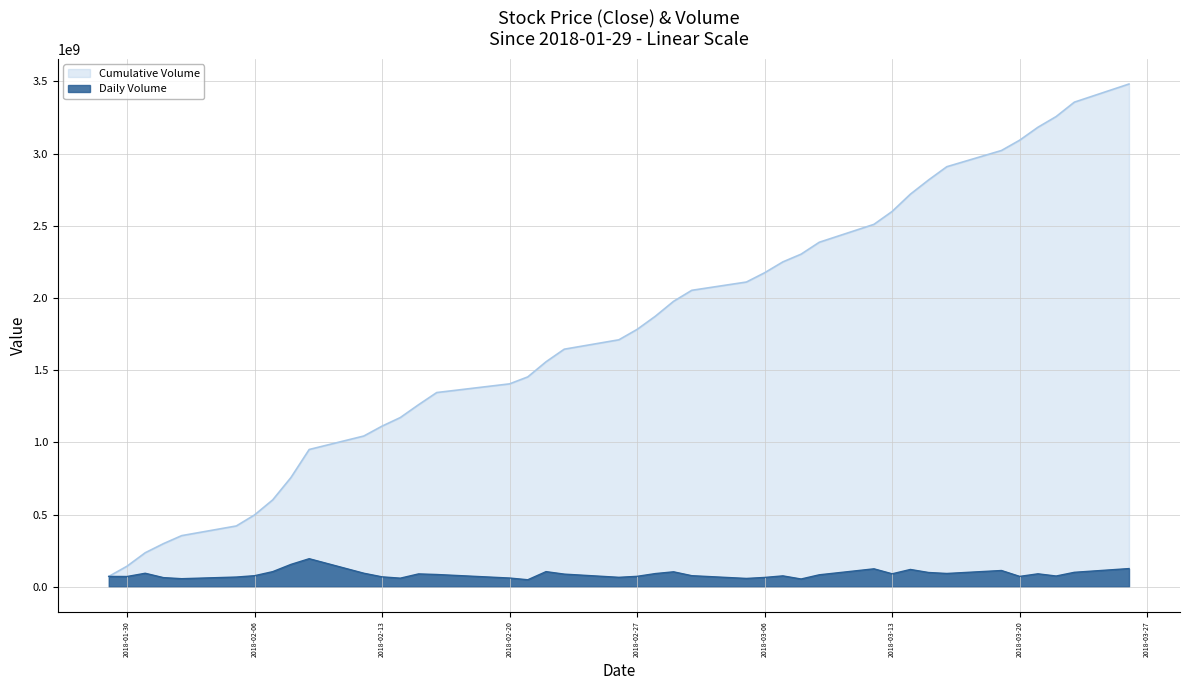

How many interior local peaks (higher than both neighbors) does the data have?

10